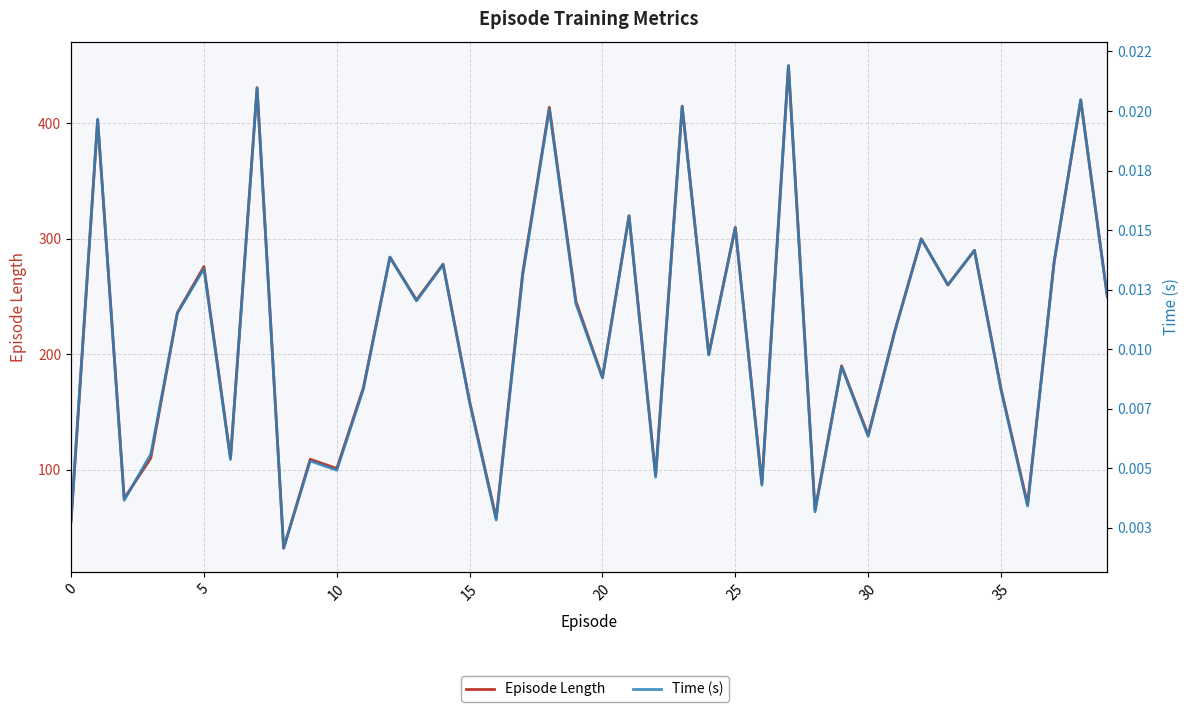

True or false: Time (s) and Episode Length cross at least once.

False